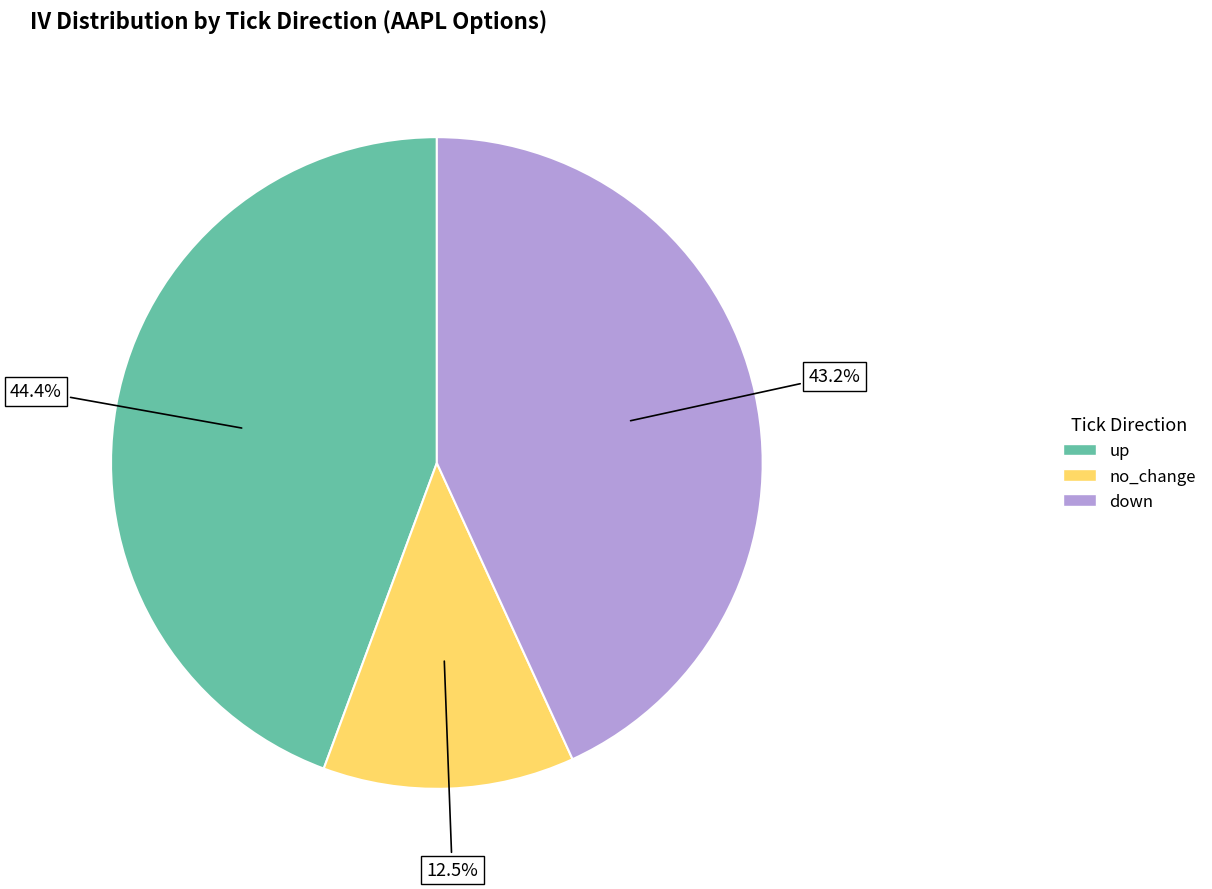

True or false: down accounts for 21% of the total.

False